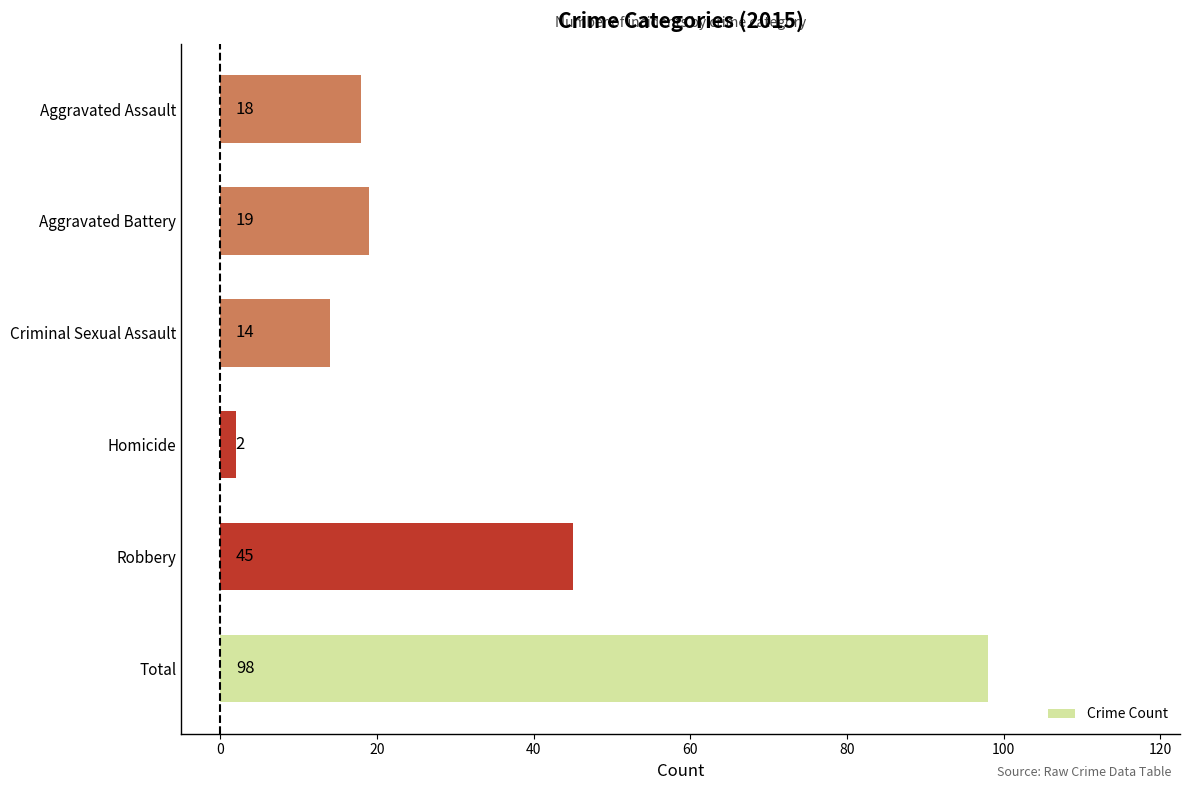

What is the difference between the maximum and minimum values?

96